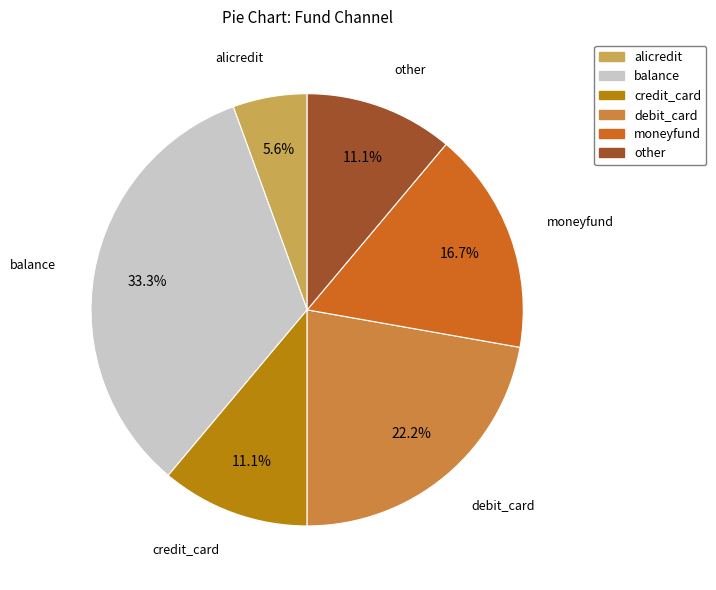

Count the number of slices in the pie.

6